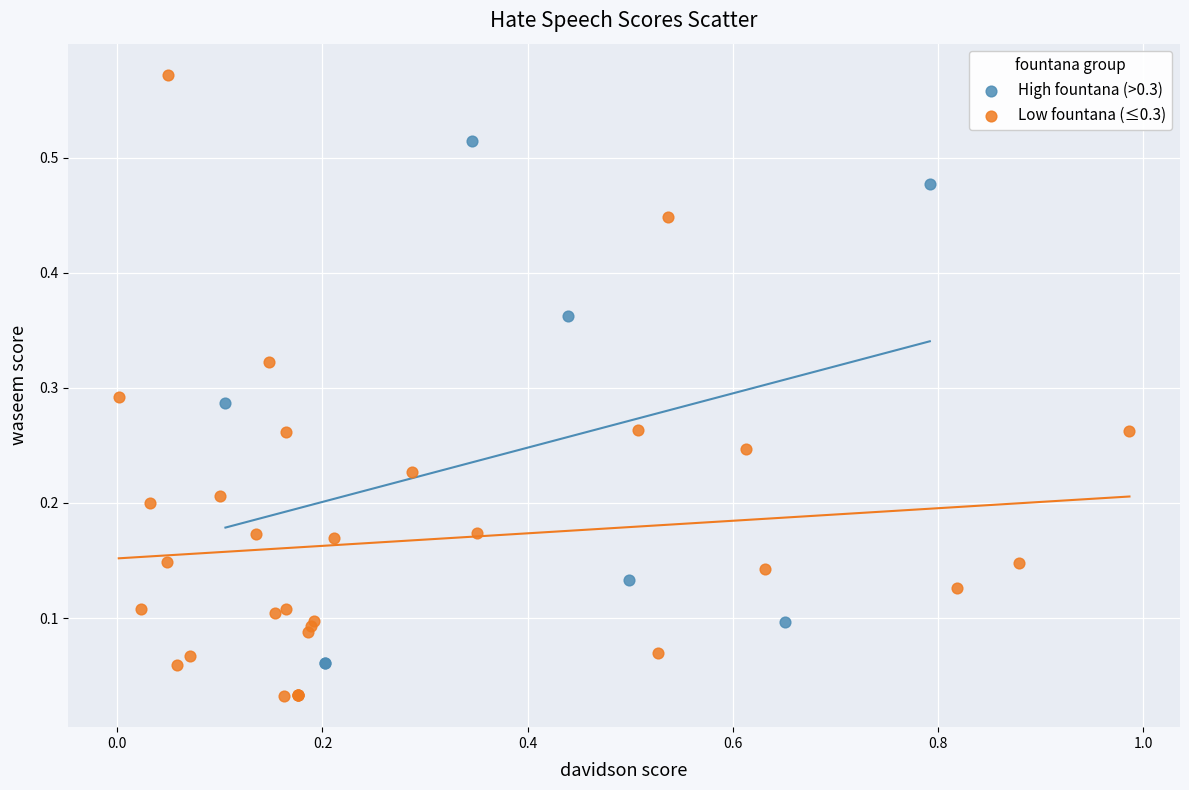

Which series reaches the maximum Y coordinate?

Low fountana (≤0.3)